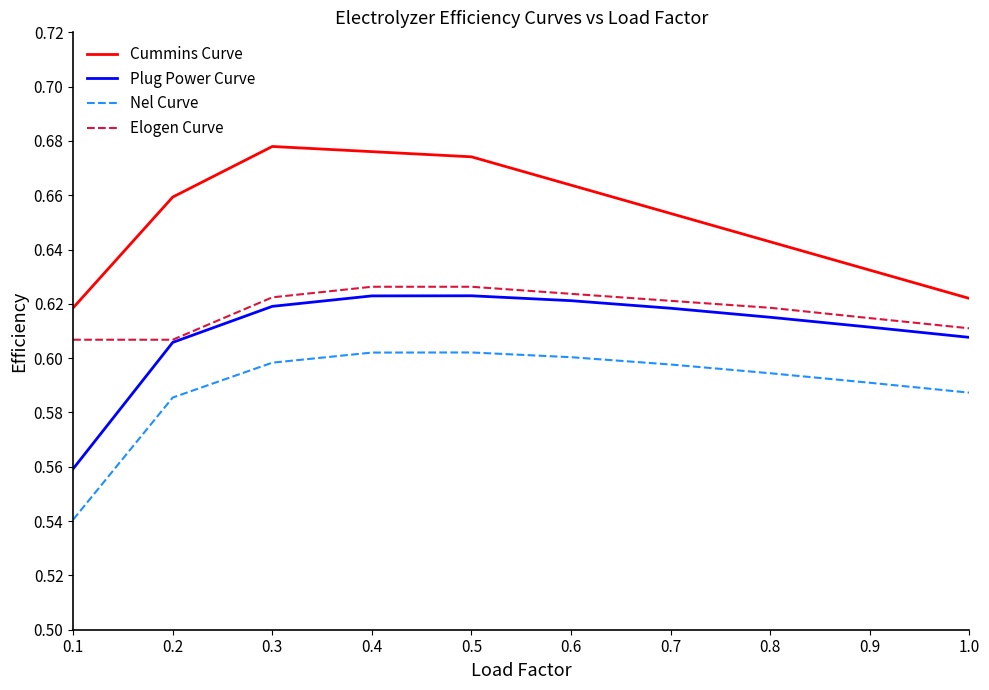

What is the spread (max minus min) of values at 0.2?

0.1